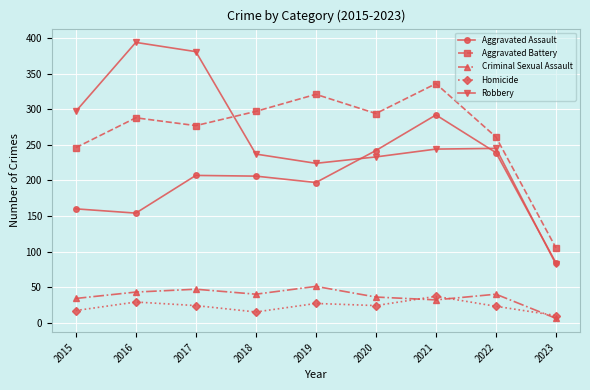

What is the minimum value for Homicide?

10